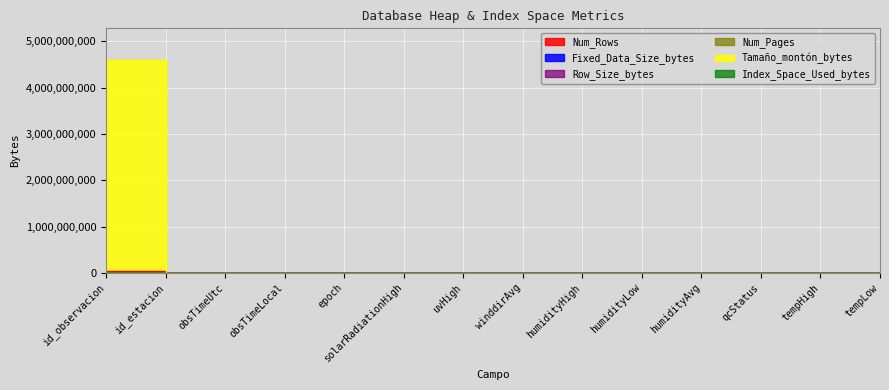

What is the label of the 2nd point from the left?

id_estacion